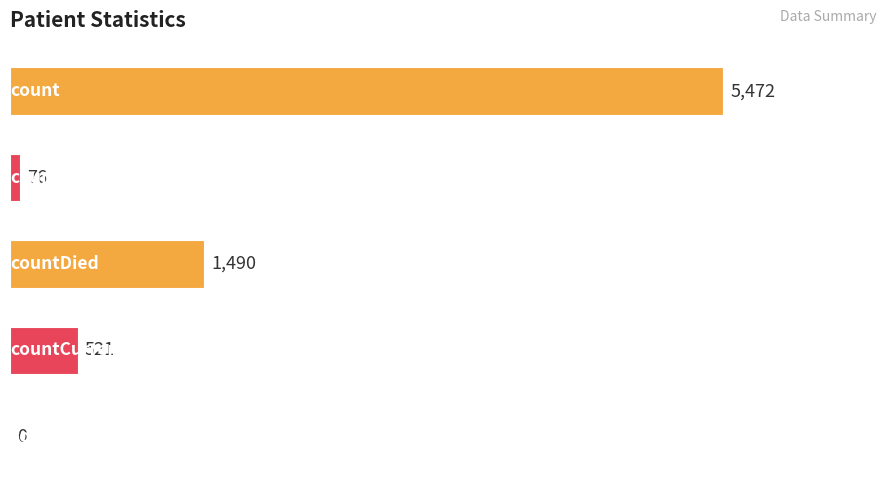

What is the sum of all values?

7559